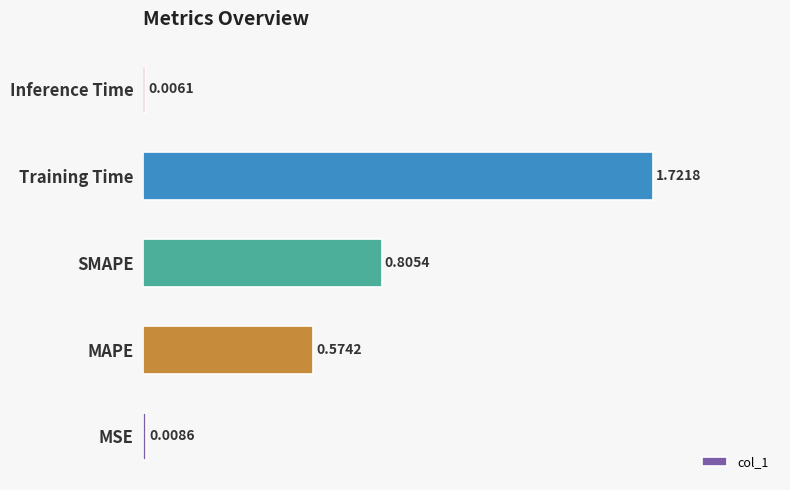

Are the bars horizontal?

Yes